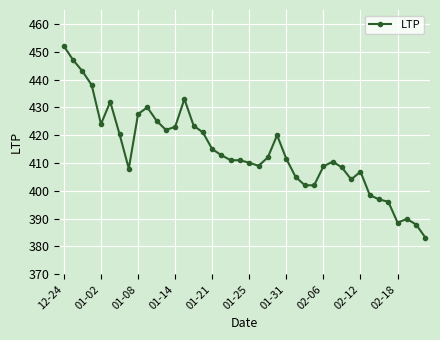

What is the smallest value displayed?

383.2